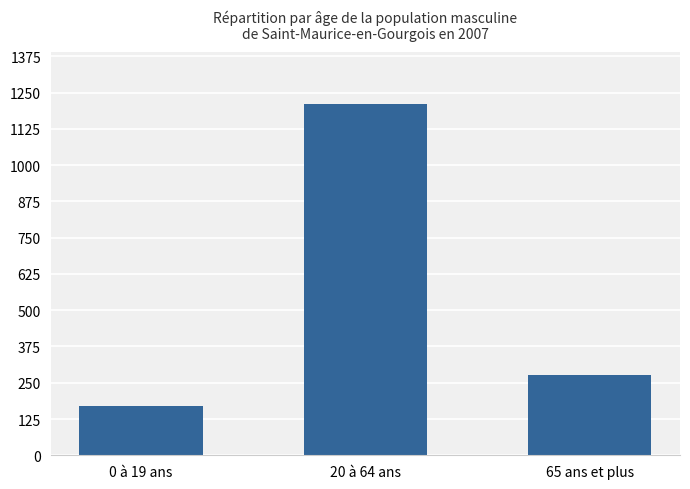

Which label corresponds to the largest value in the chart?

20 à 64 ans